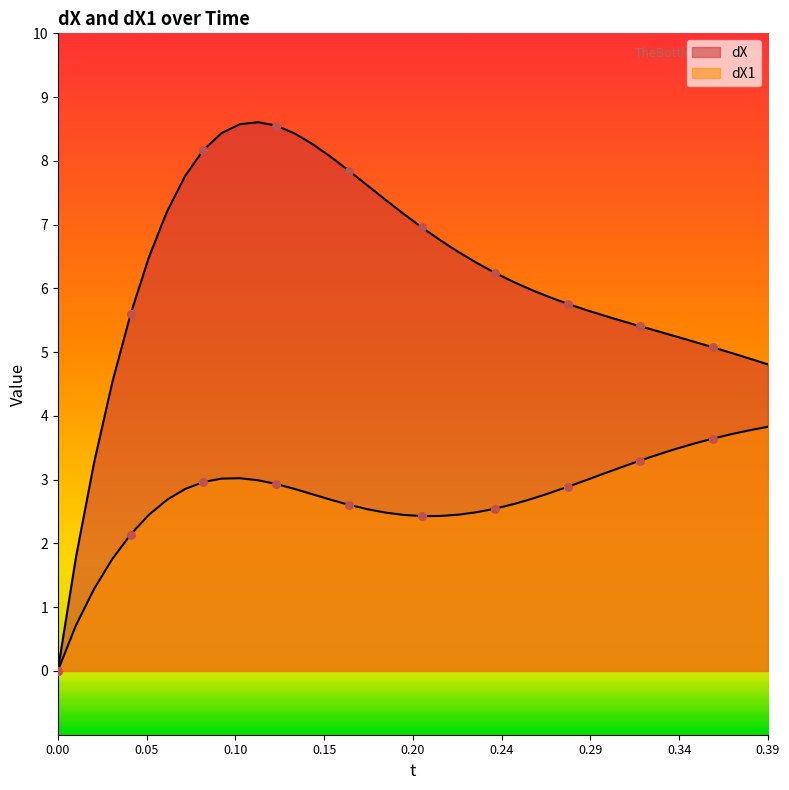

Which series has the largest Y range (max minus min)?

dX